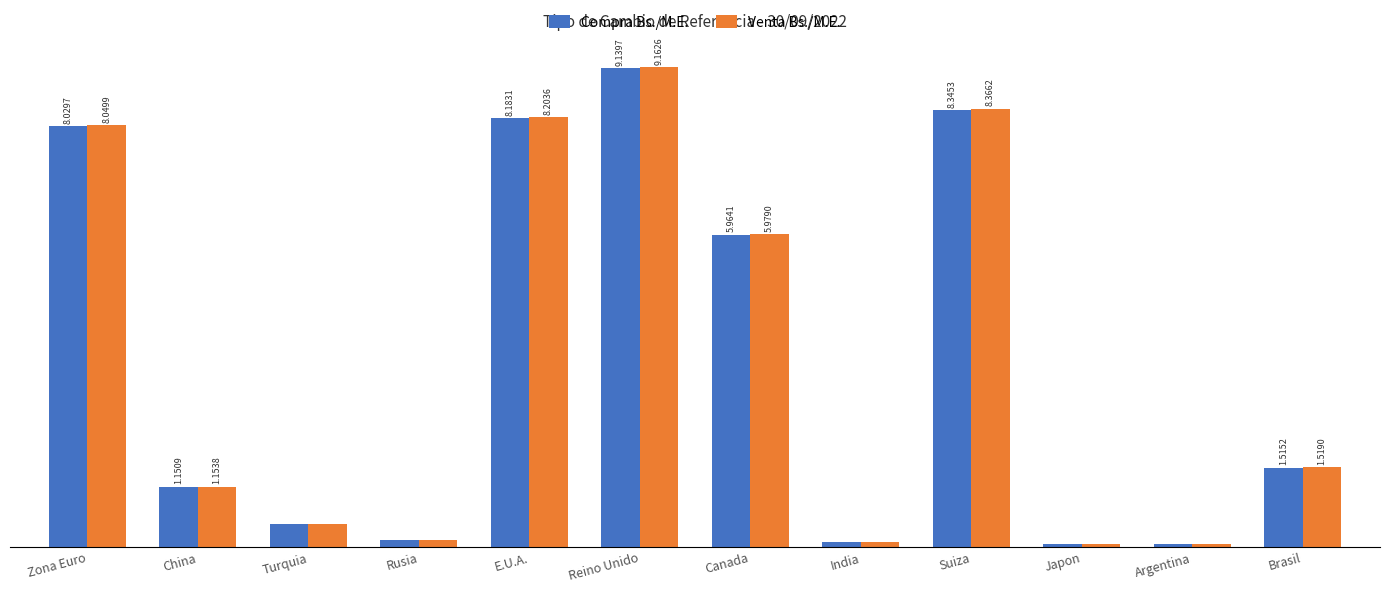

List the labels in order of Compra Bs./M.E. value, largest first.

Reino Unido, Suiza, E.U.A., Zona Euro, Canada, Brasil, China, Turquia, Rusia, India, Japon, Argentina